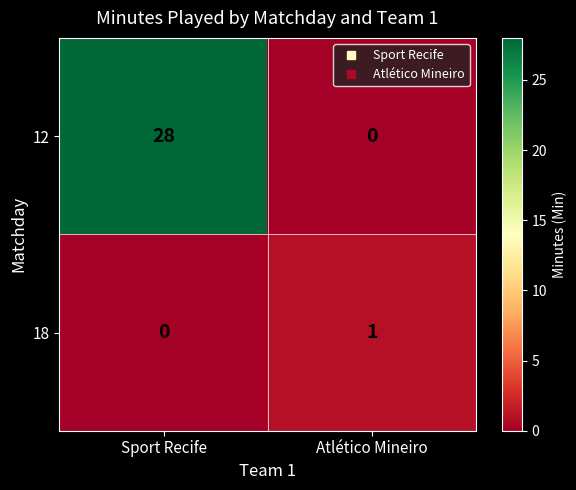

The 12 series shows 8 at Sport Recife. True or false?

False